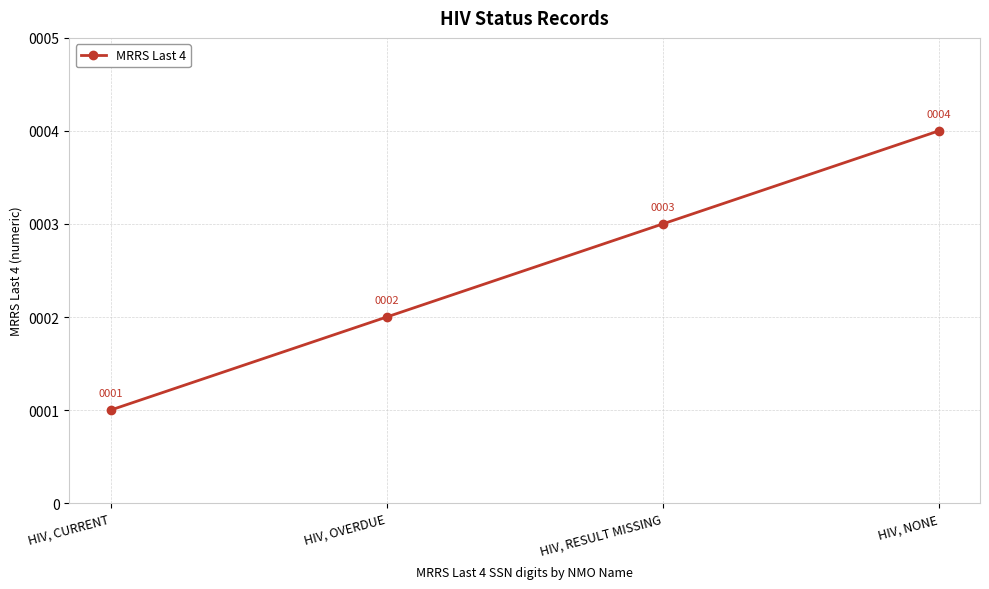

How many distinct data groups are displayed?

1